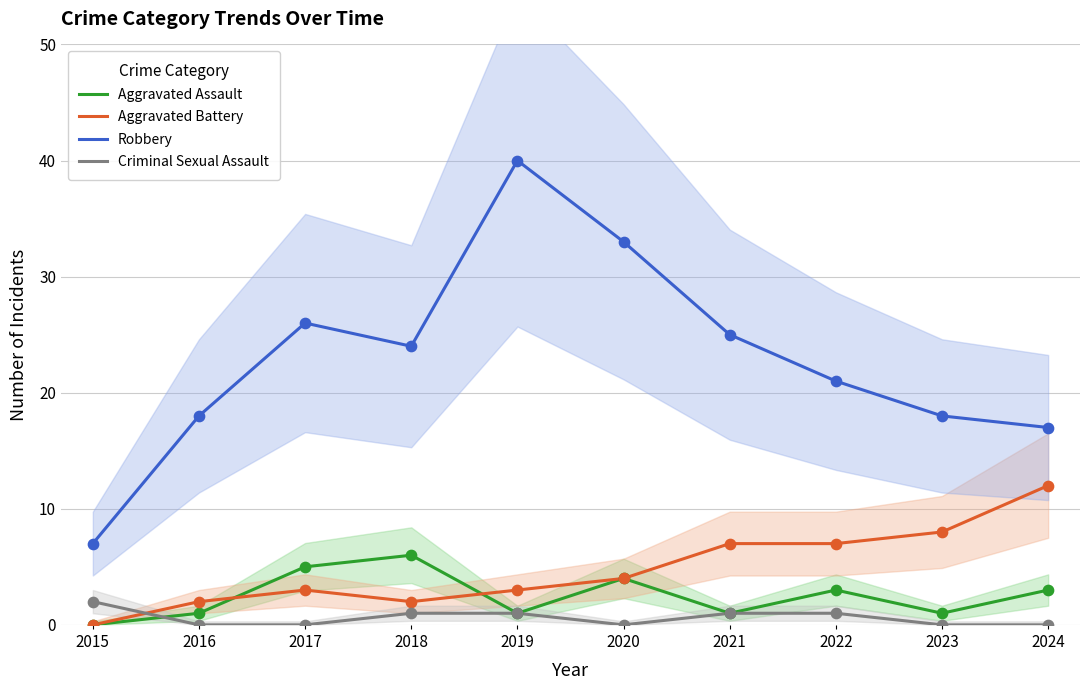

Which series has the largest total across all categories?

Robbery